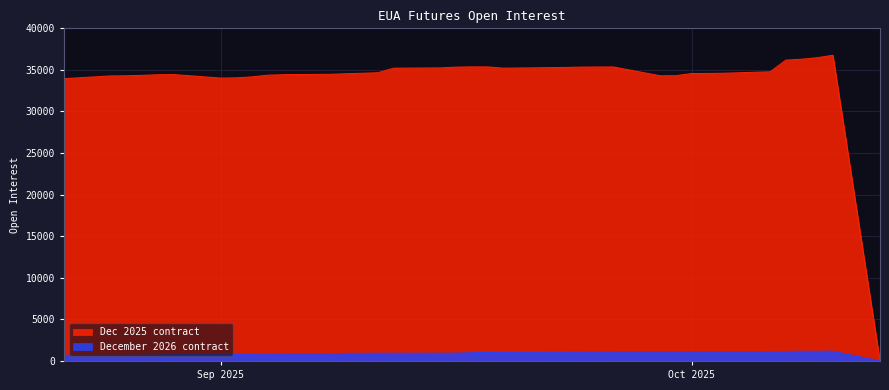

The value of Dec 2025 contract at 35 is 34283. True or false?

True